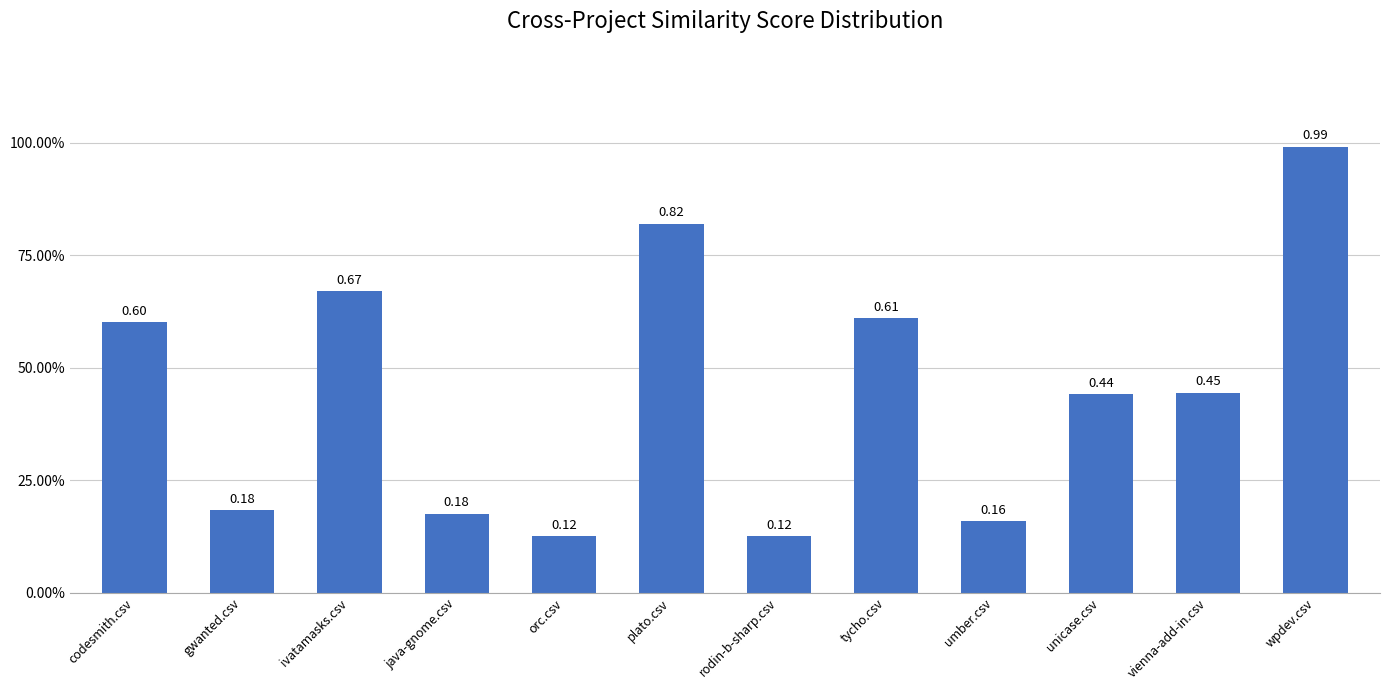

What is the difference between the maximum and minimum values?

0.9